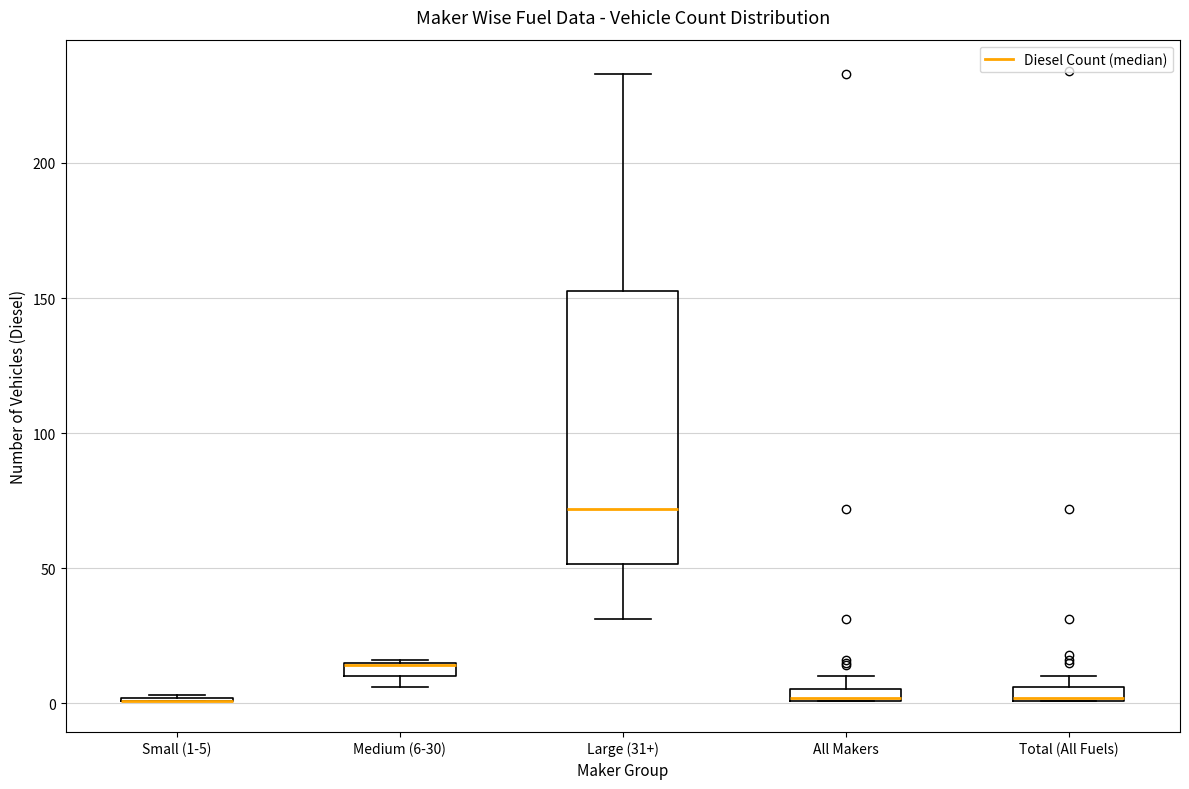

Comparing the boxes themselves (not the whiskers), which one is the tallest?

Large (31+)